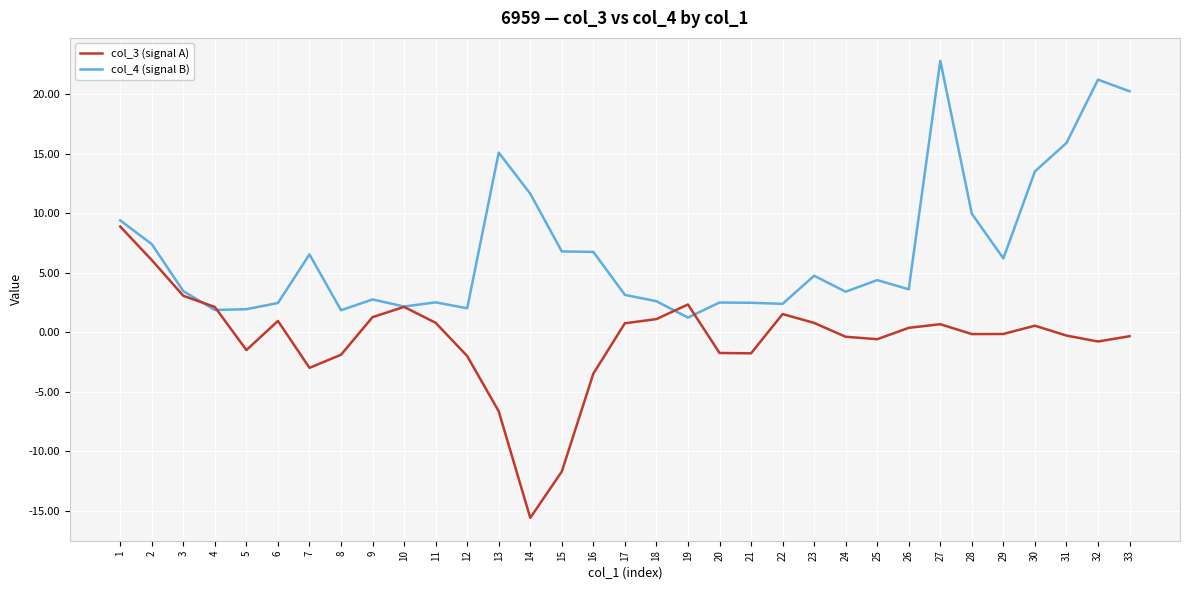

Is this an area chart (filled region under the line)?

No